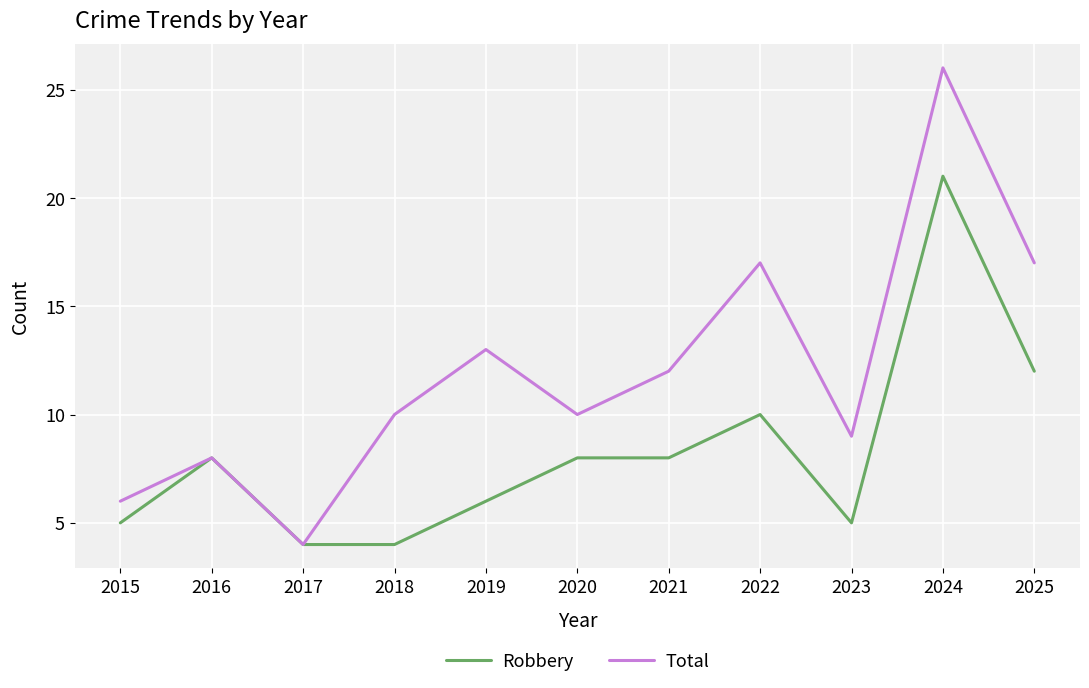

The Total series shows 22 at 2021. True or false?

False